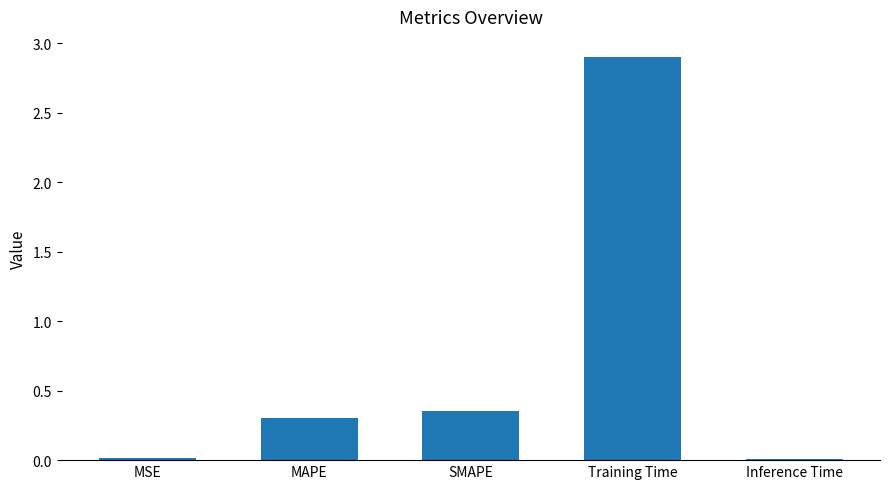

Does the chart contain stacked bars?

No